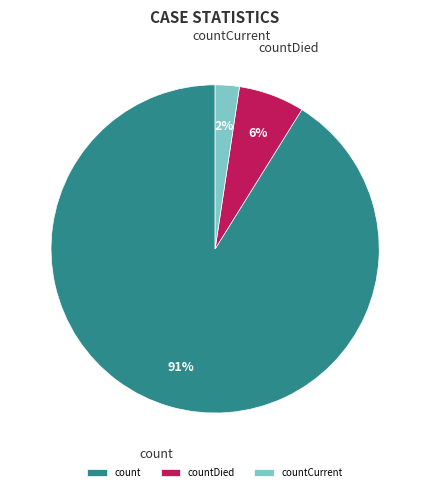

The count slice represents 91% of the pie. True or false?

True